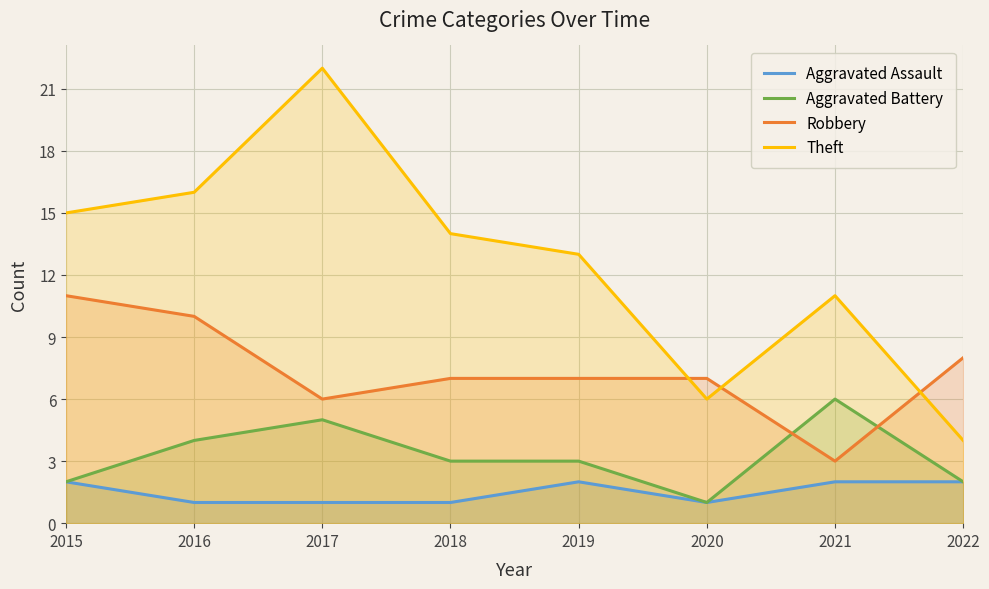

At how many categories does at least one series exceed 1?

8